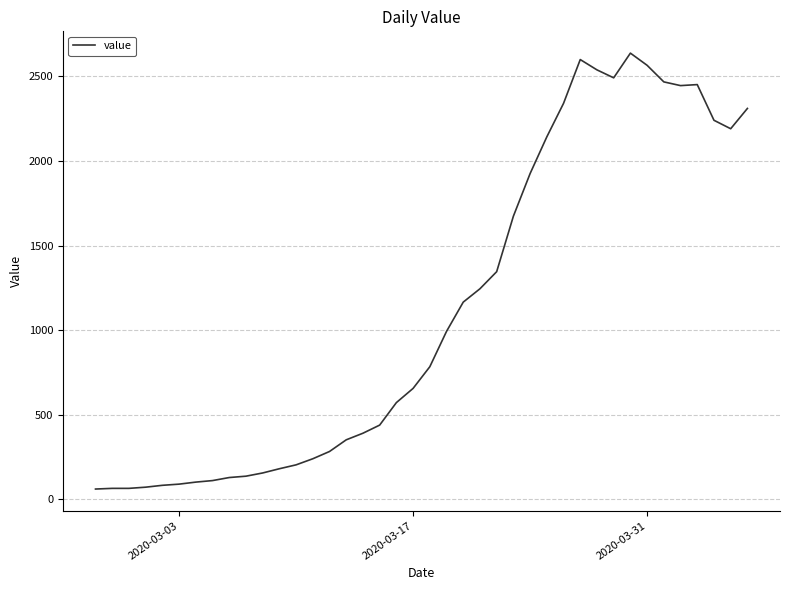

What is the difference between the maximum and minimum values?

2577